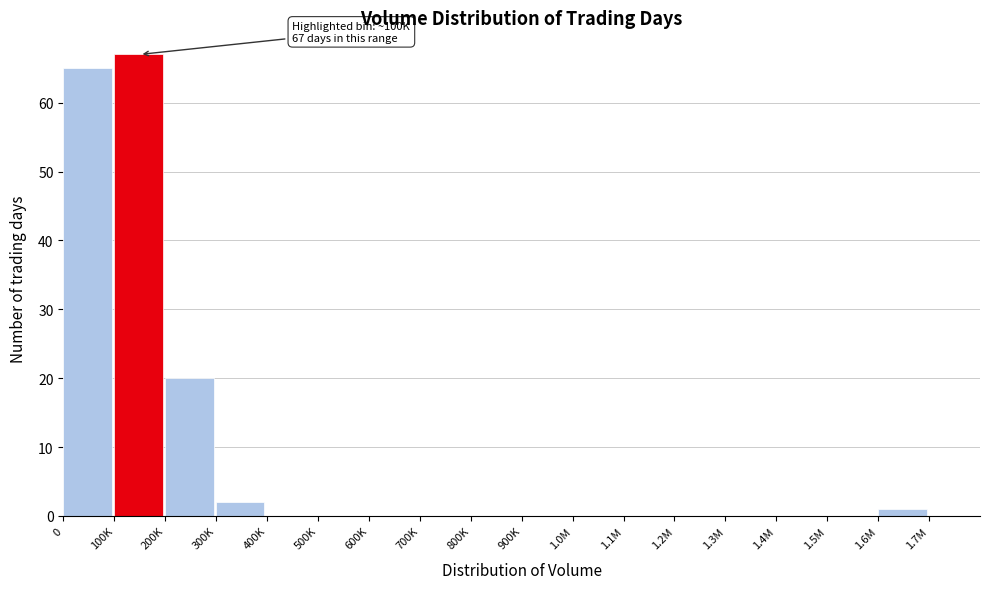

Reading right to left, extract all data points from this chart.

1.7M=0	1.6M=1	1.5M=0	1.4M=0	1.3M=0	1.2M=0	1.1M=0	1.0M=0	900K=0	800K=0	700K=0	600K=0	500K=0	400K=0	300K=2	200K=20	100K=67	0=65